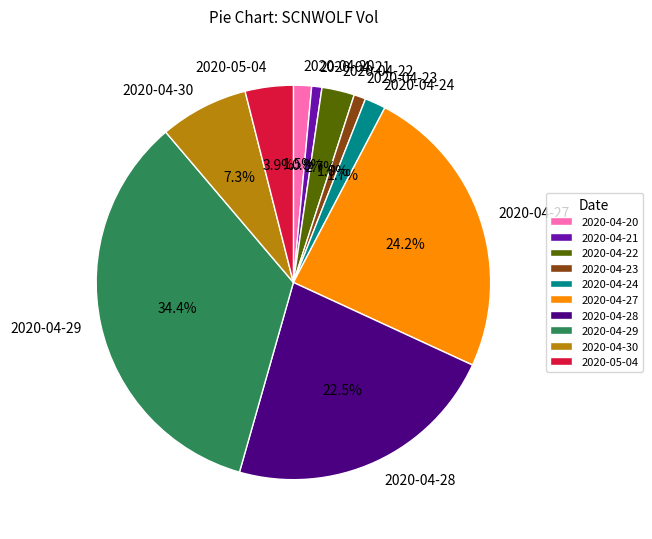

To the nearest percent, what percentage of the pie is 2020-04-21?

1%